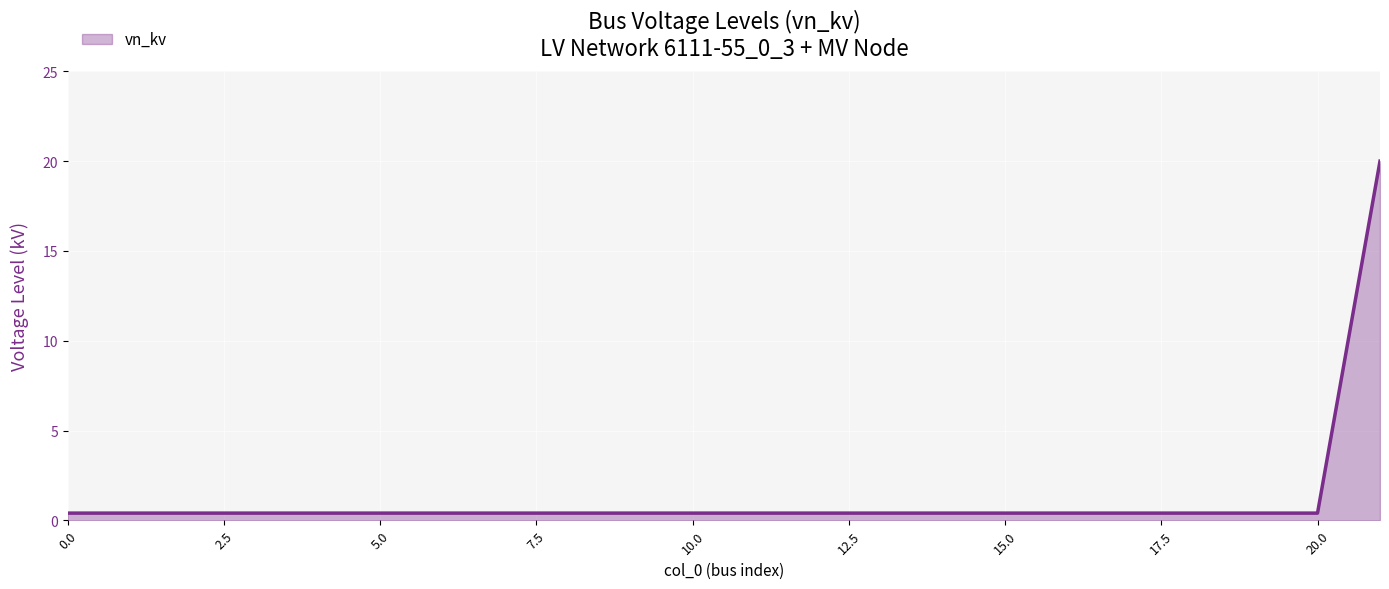

What is the minimum value shown in the chart?

0.4